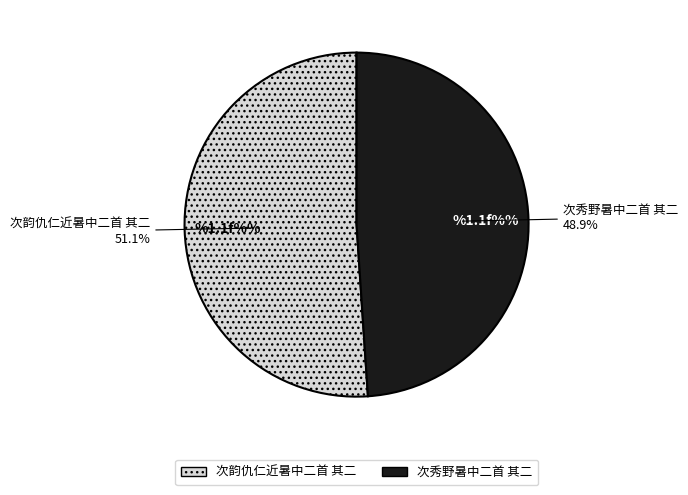

Count the number of slices in the pie.

2